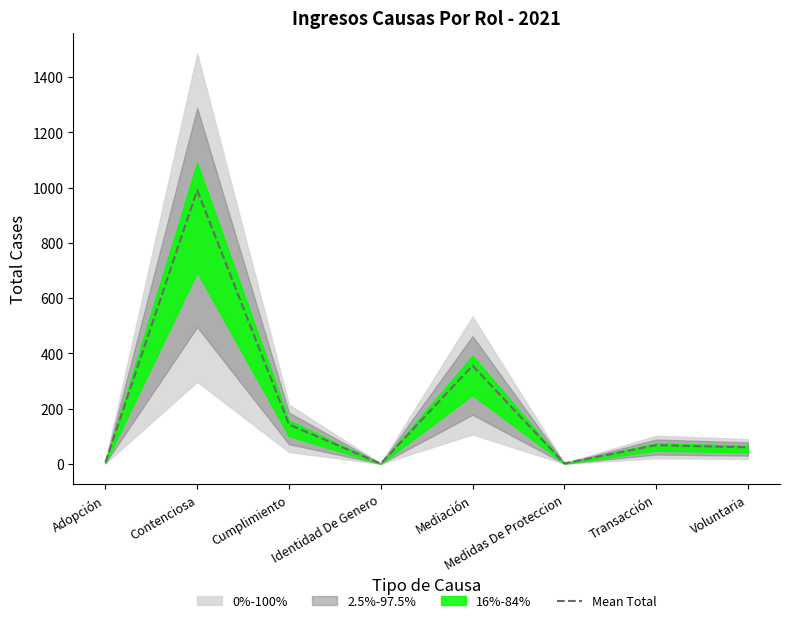

Rank the categories by value from lowest to highest.

Identidad De Genero, Medidas De Proteccion, Adopción, Voluntaria, Transacción, Cumplimiento, Mediación, Contenciosa